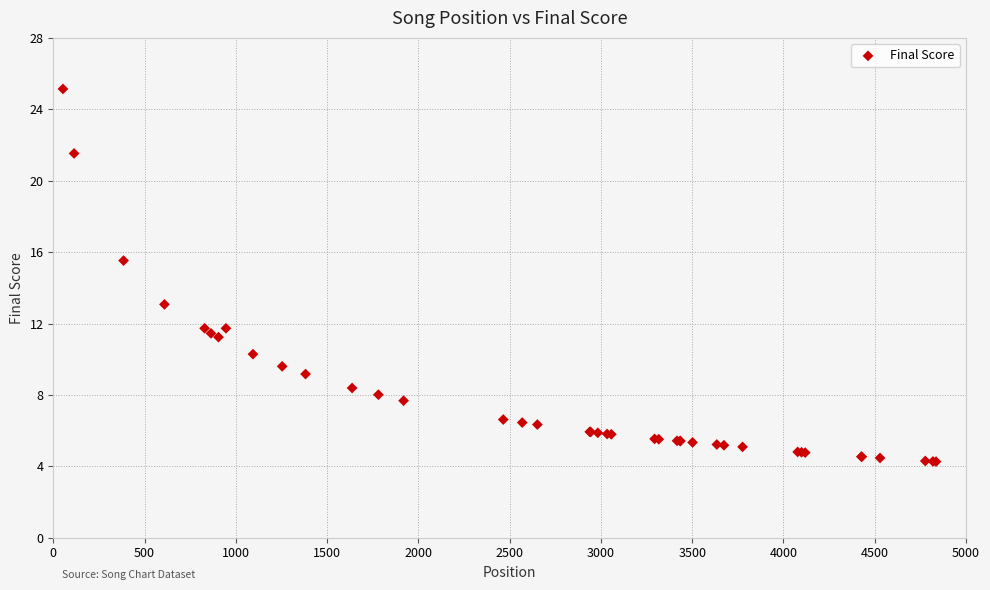

What Y value in the scatter plot is closest to 14?

13.1